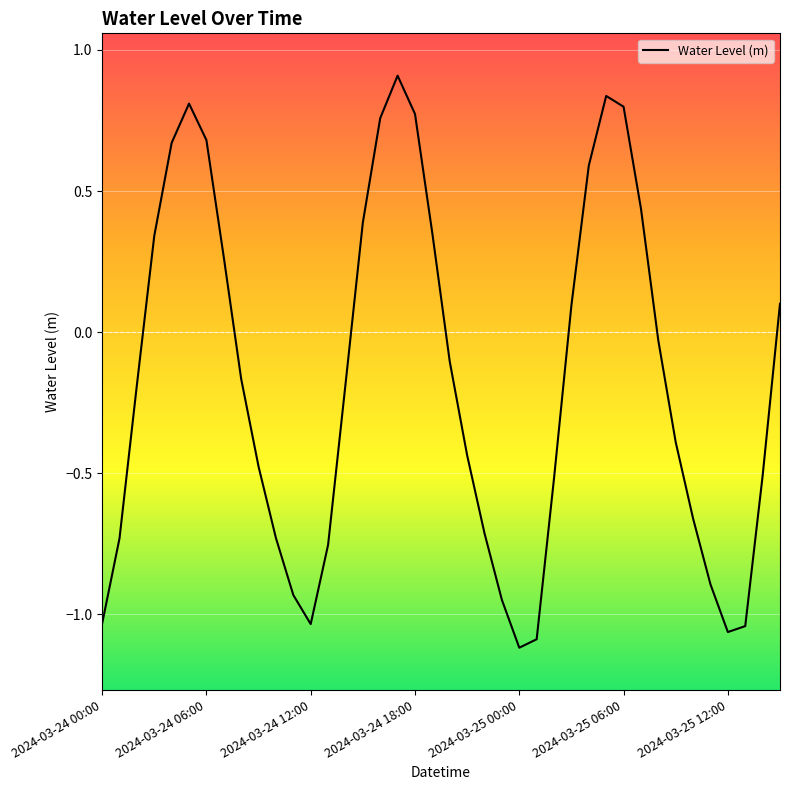

What is the maximum value shown in the chart?

0.9